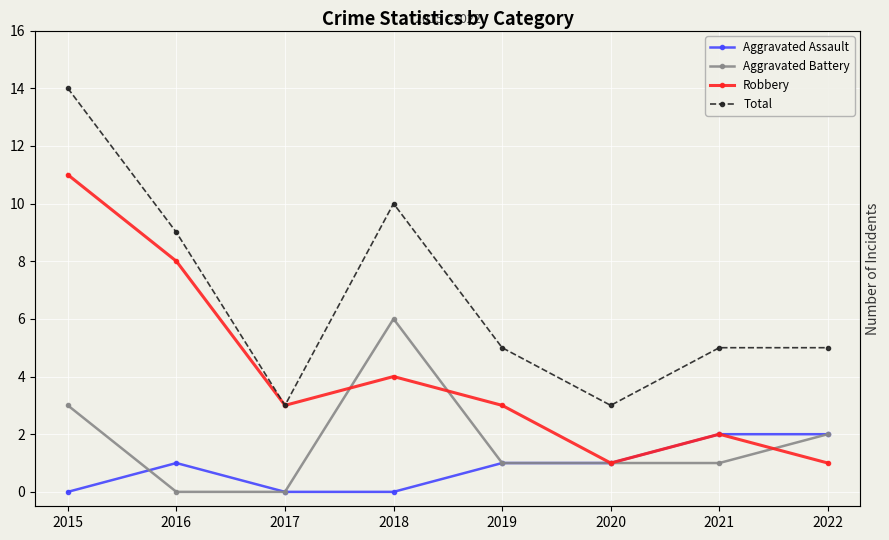

Is this an area chart (filled region under the line)?

No